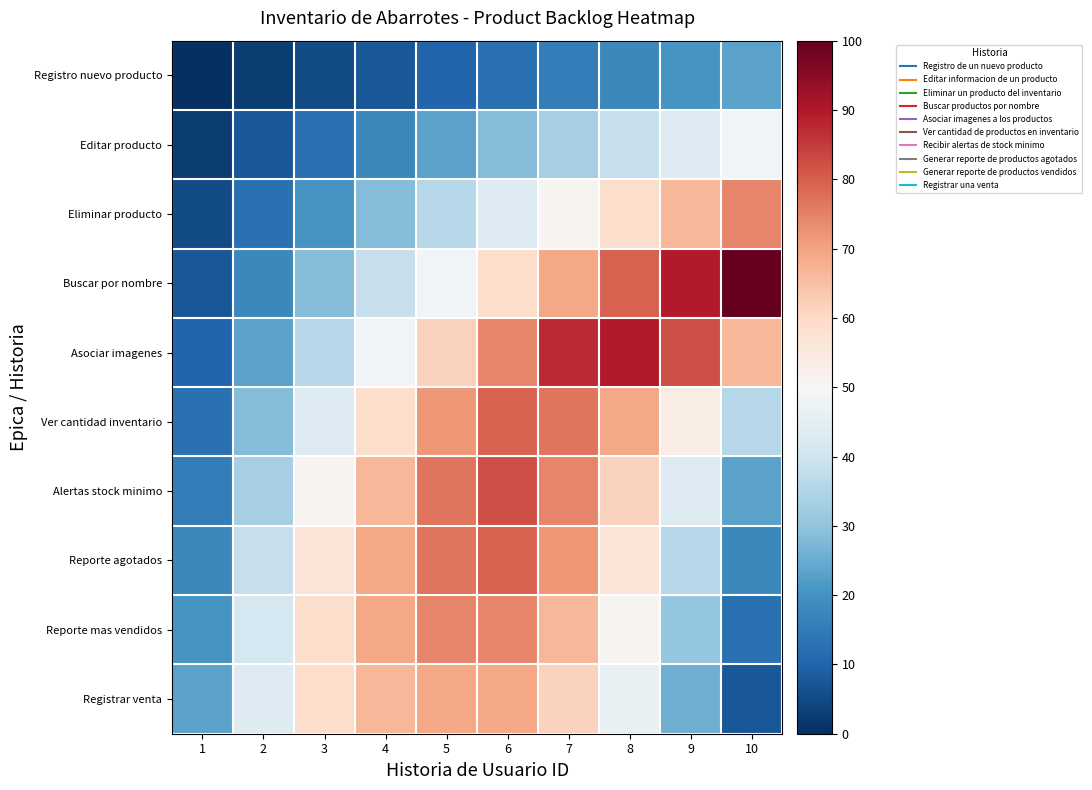

What is the total value across all series at 1?

115.4